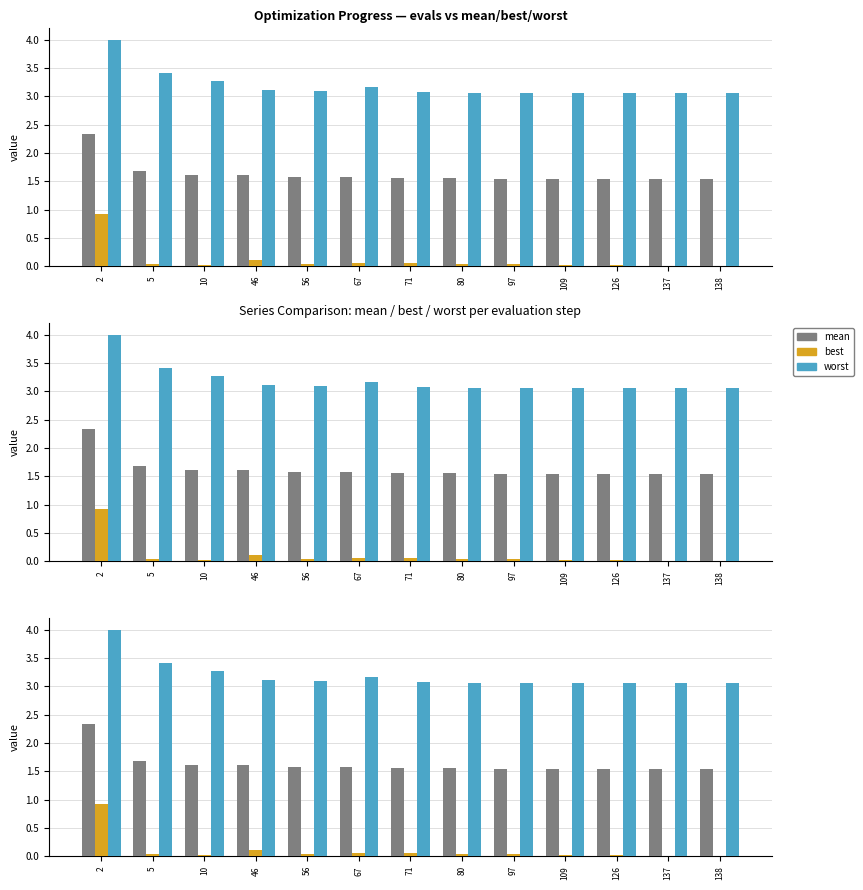

Are the bars horizontal?

No